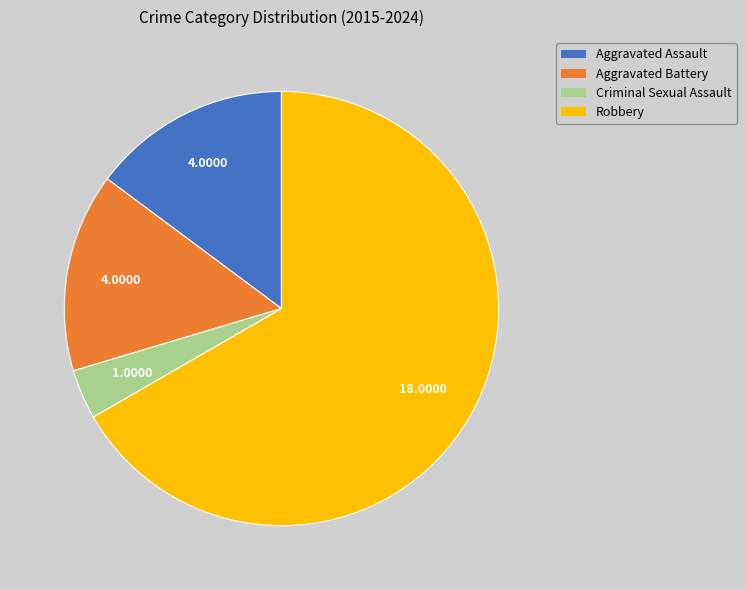

Is the sum of Criminal Sexual Assault and Robbery greater than half?

Yes